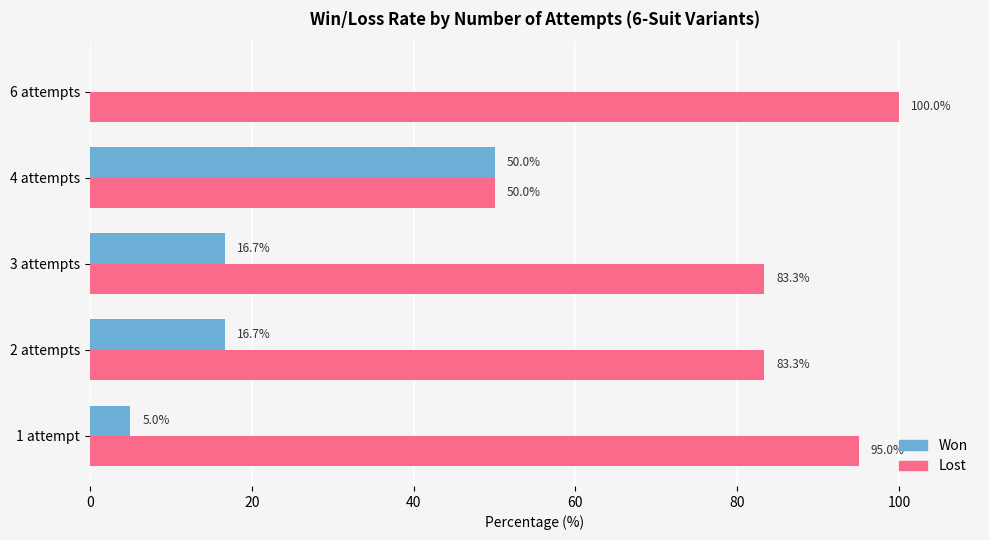

Which label corresponds to the largest value in the chart?

6 attempts